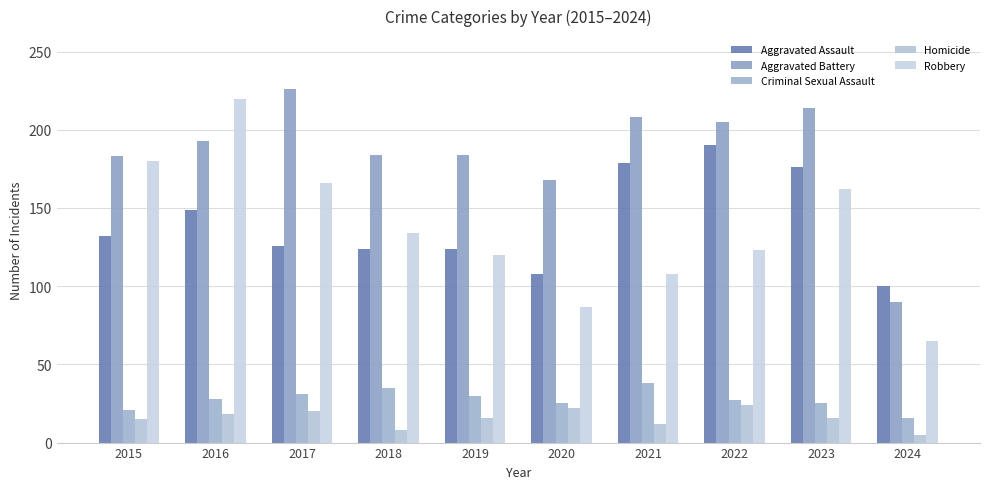

At 2016, list the series in order from largest to smallest.

Robbery, Aggravated Battery, Aggravated Assault, Criminal Sexual Assault, Homicide